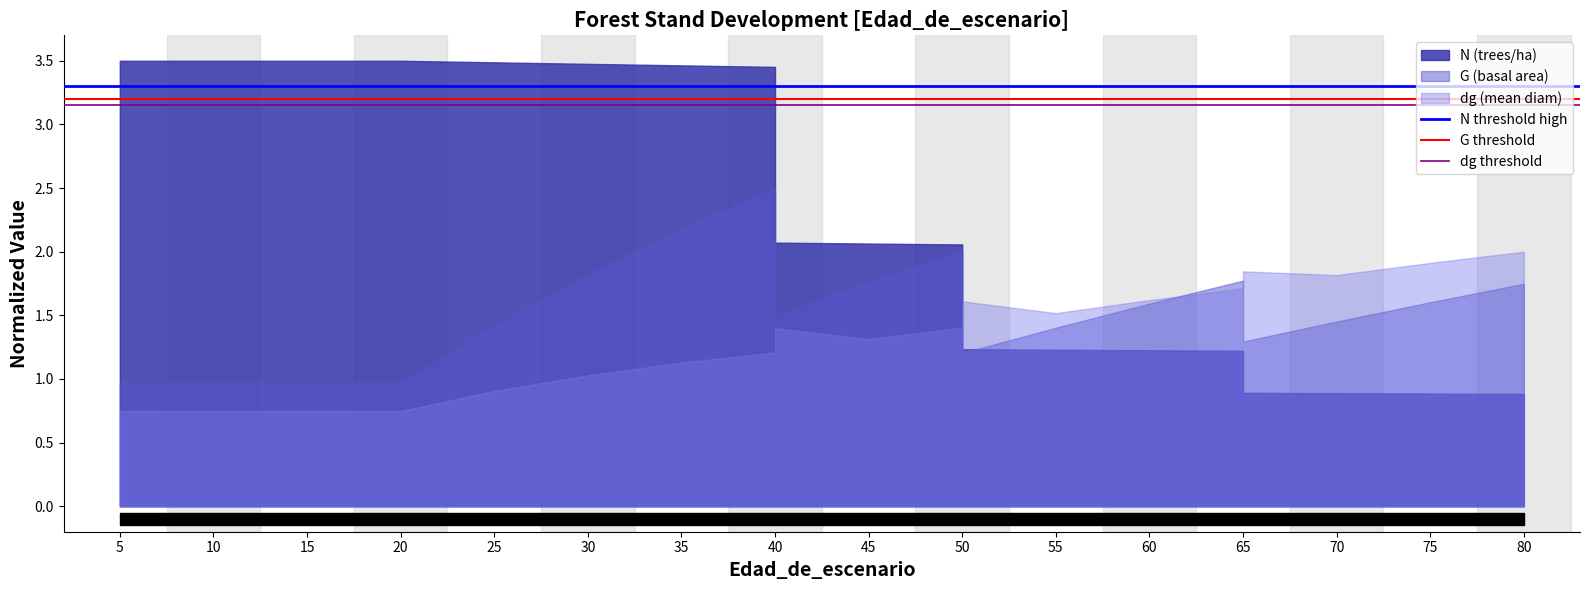

What is the sum of the dg threshold values at 10 and 5?

6.3